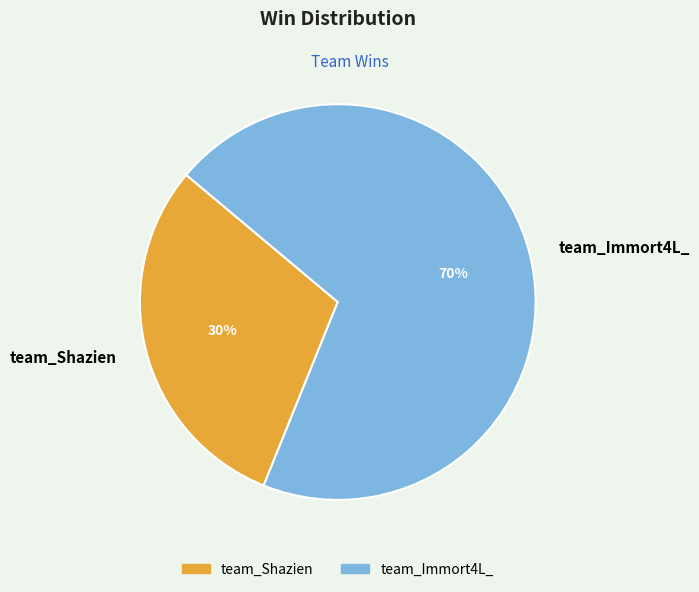

Combined, do team_Shazien and team_Immort4L_ account for over 50%?

Yes